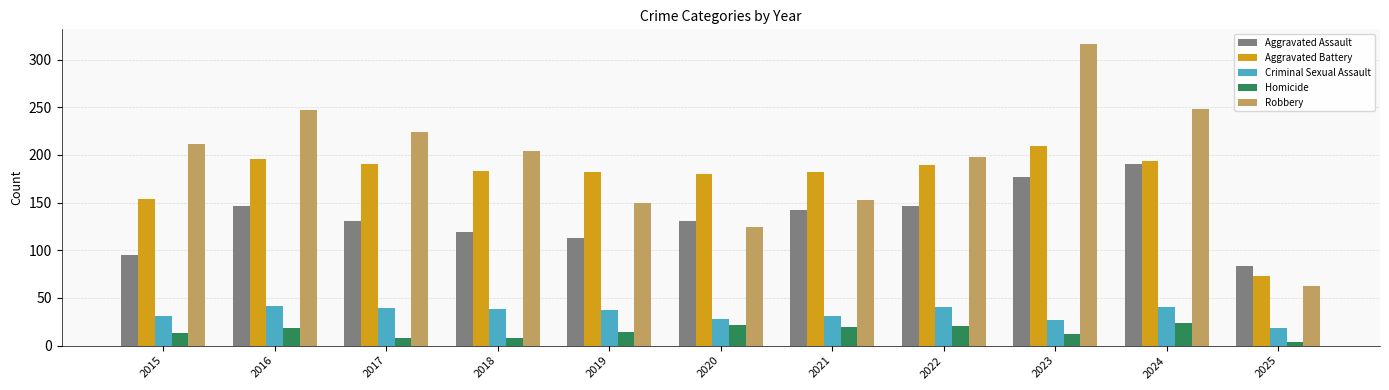

What is the approximate value of Robbery at 2021, to the nearest 50?

150